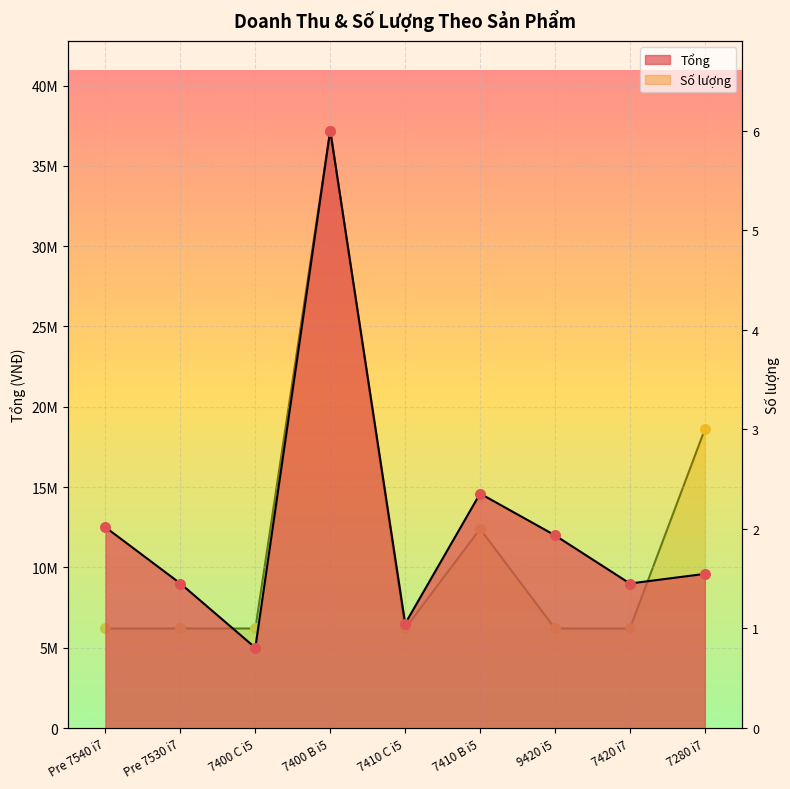

Which series contains the lowest Y value?

Tổng